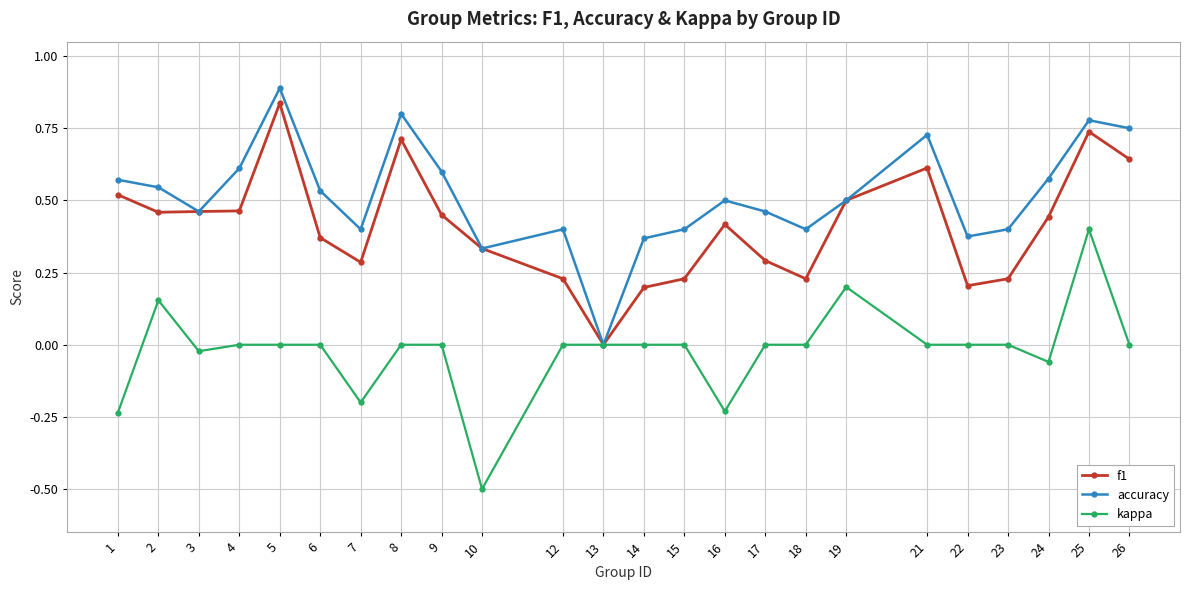

True or false: accuracy has more than 1 interior local peaks.

True